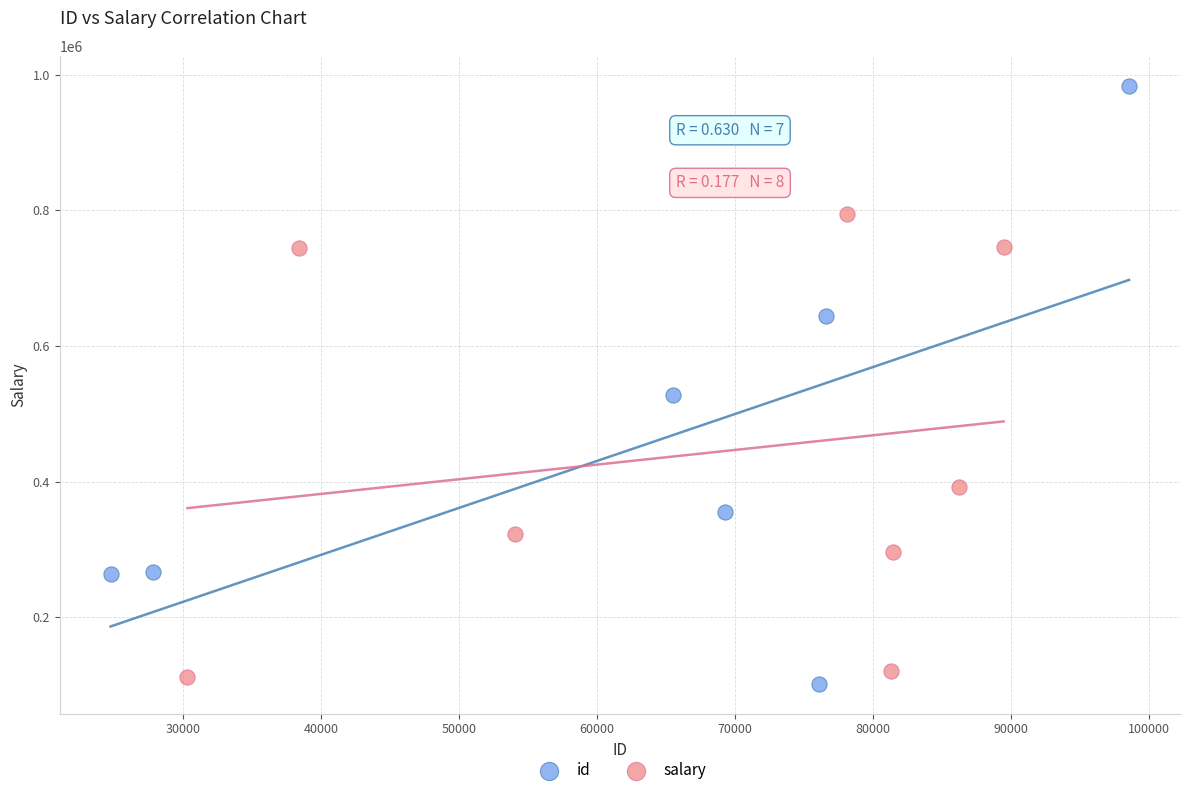

Which series has the largest Y range (max minus min)?

id